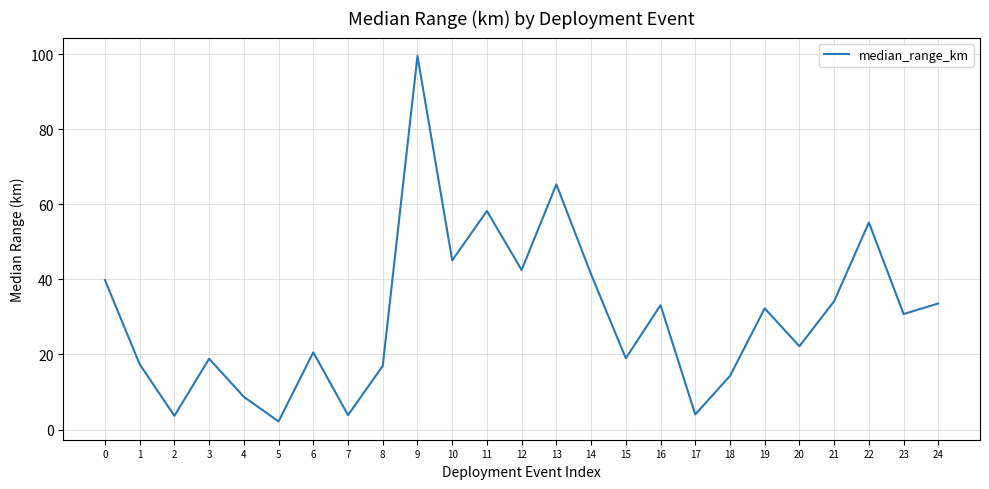

Which category has the highest value across all series?

9